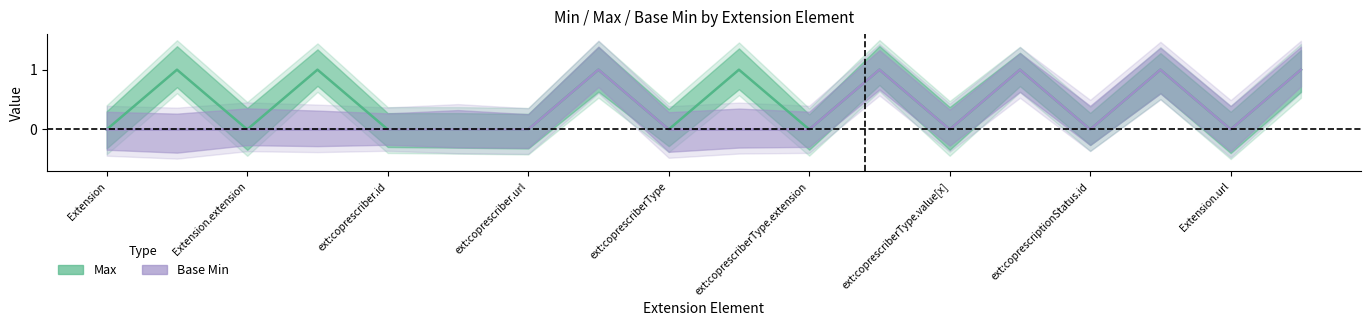

Which series has the largest total across all categories?

Max